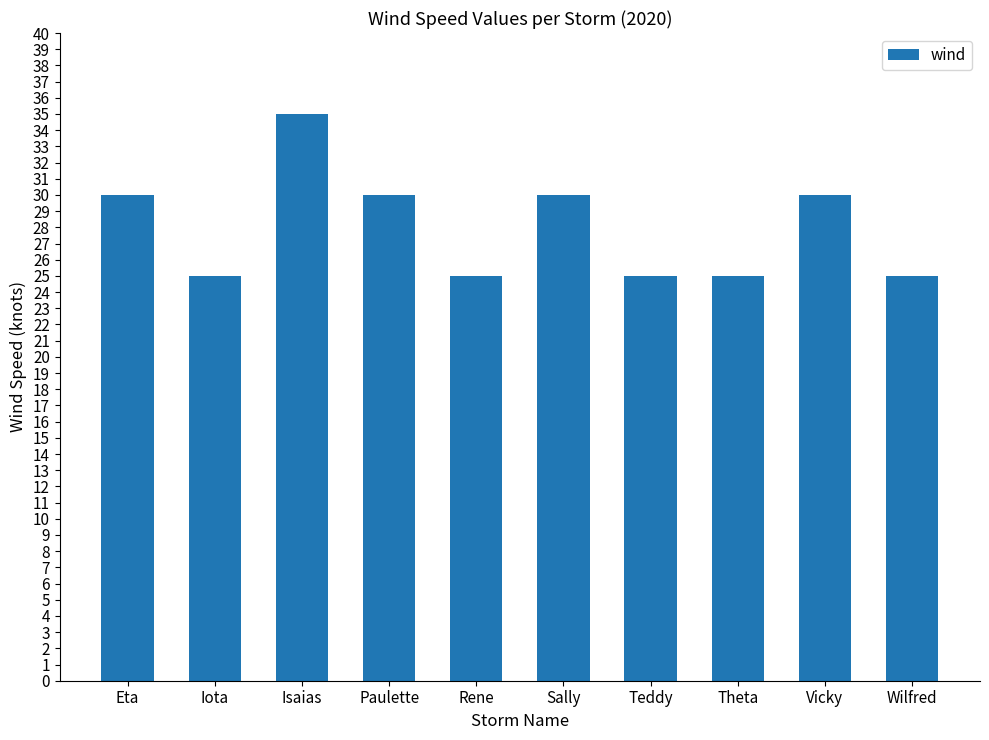

Is it true that the value at Theta is 15?

False